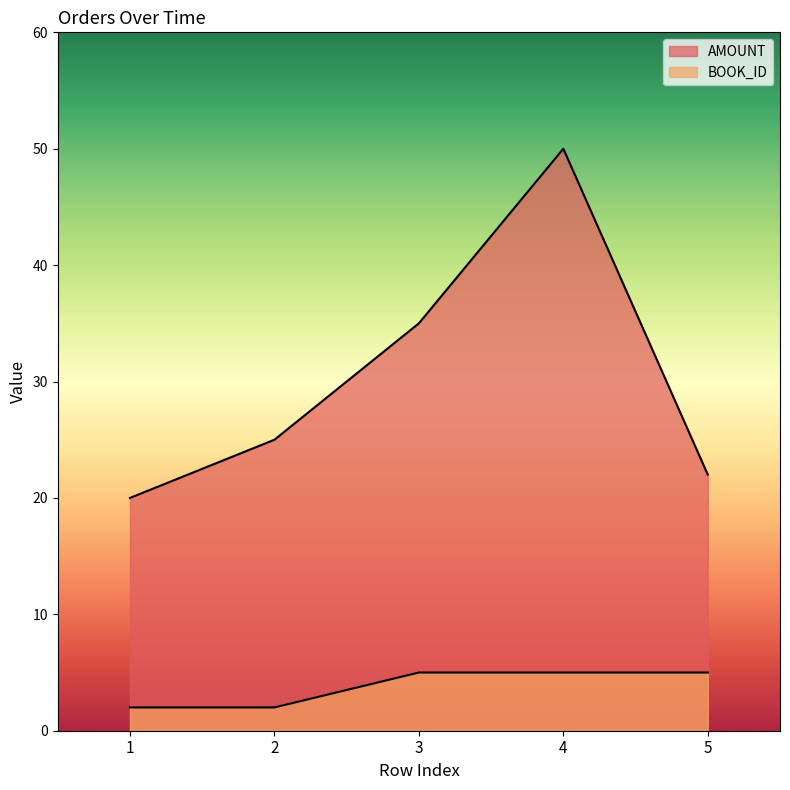

Between 1 and 4, which series saw the biggest shift?

AMOUNT